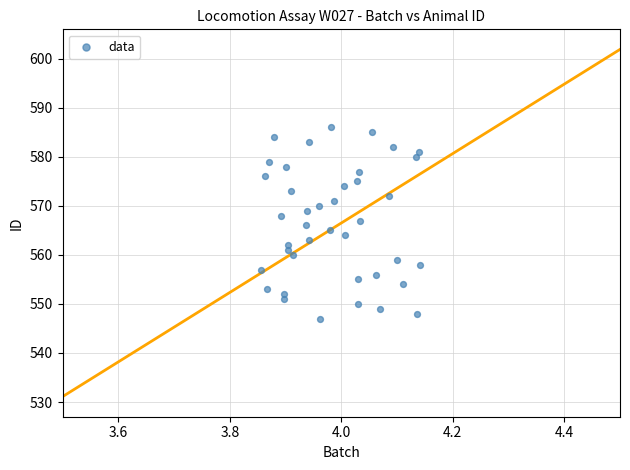

How many points are shown in the scatter plot?

40